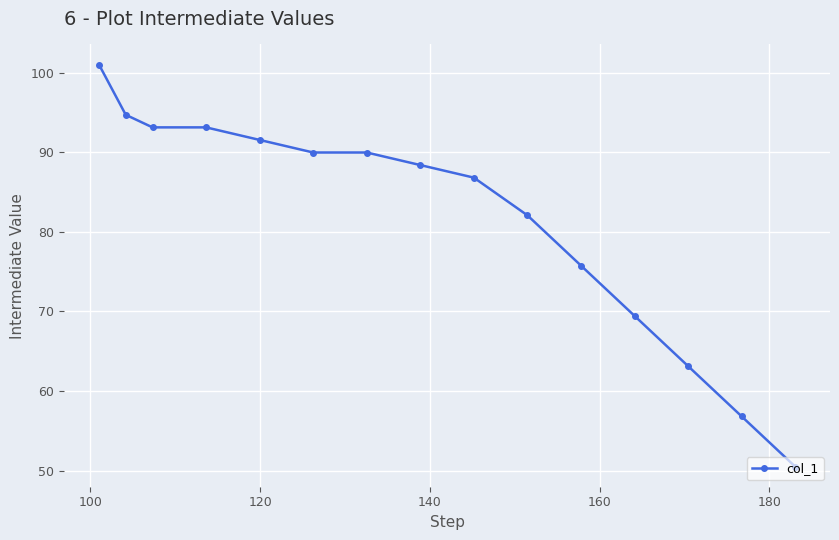

Reading left to right, list all the values displayed in this chart.

101.0	94.7	93.1	93.1	91.5	90.0	90.0	88.4	86.8	82.1	75.8	69.4	63.1	56.8	50.5